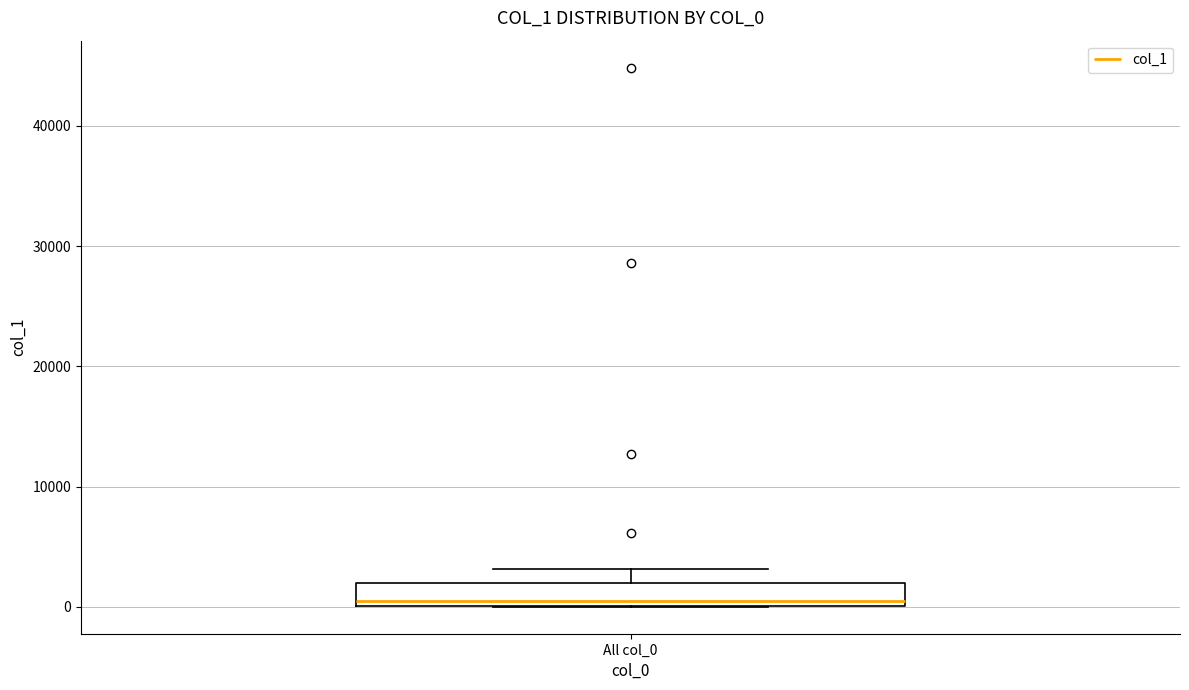

Where is the lower edge of the box for All col_0 on the y-axis? The values are not printed on the chart, so give them approximately, as read against the axis.

0